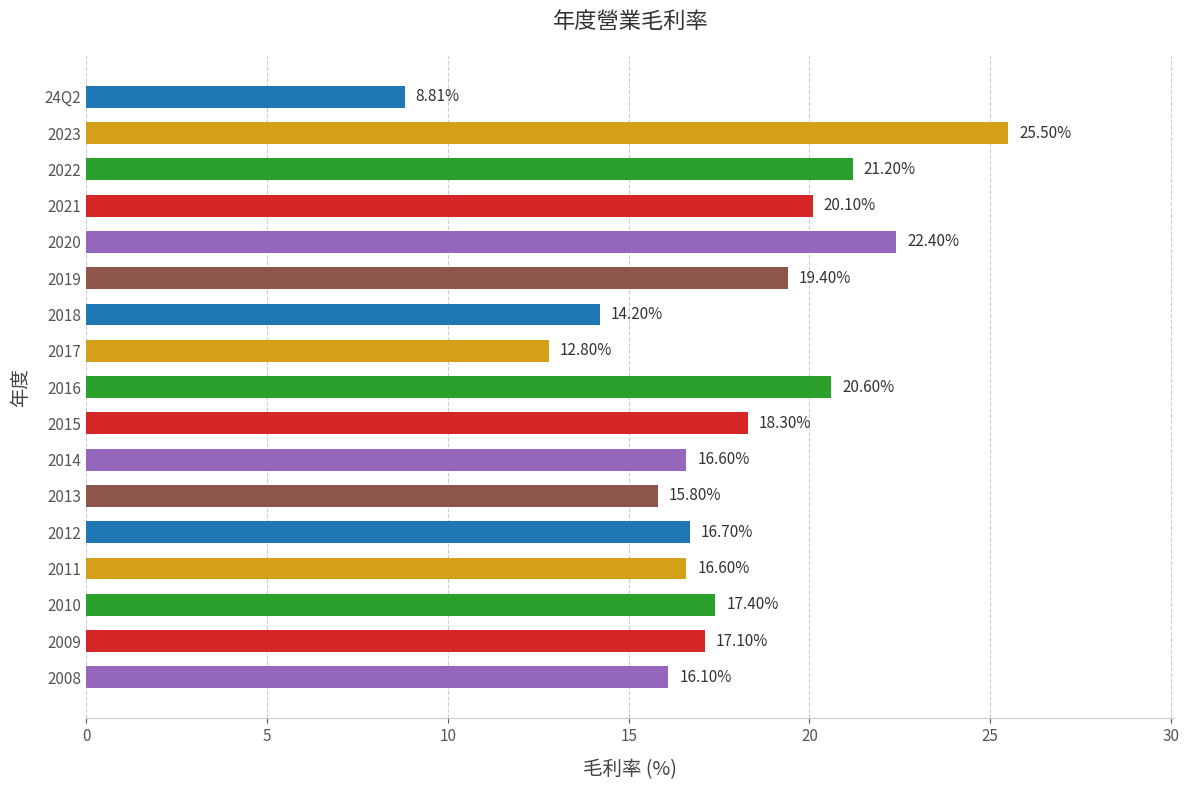

What is the difference between the values at 2012 and 2016?

3.9